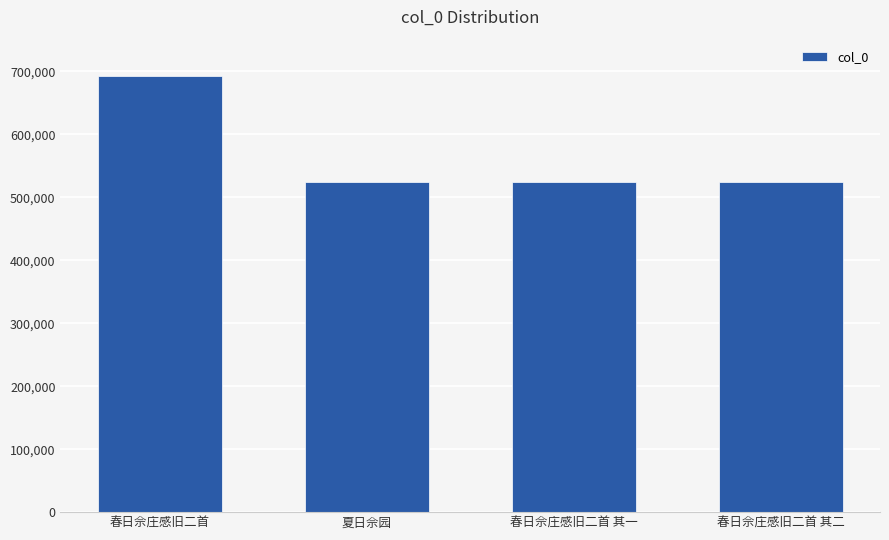

What is the approximate value at 春日佘庄感旧二首 其一, to the nearest 100?

523700